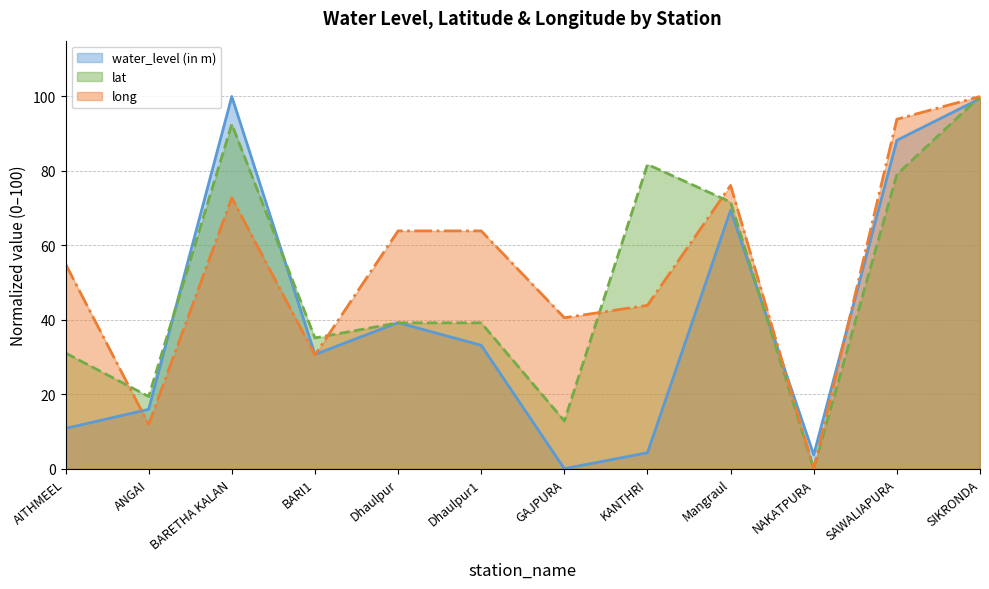

The long series shows 46.9 at NAKATPURA. True or false?

False